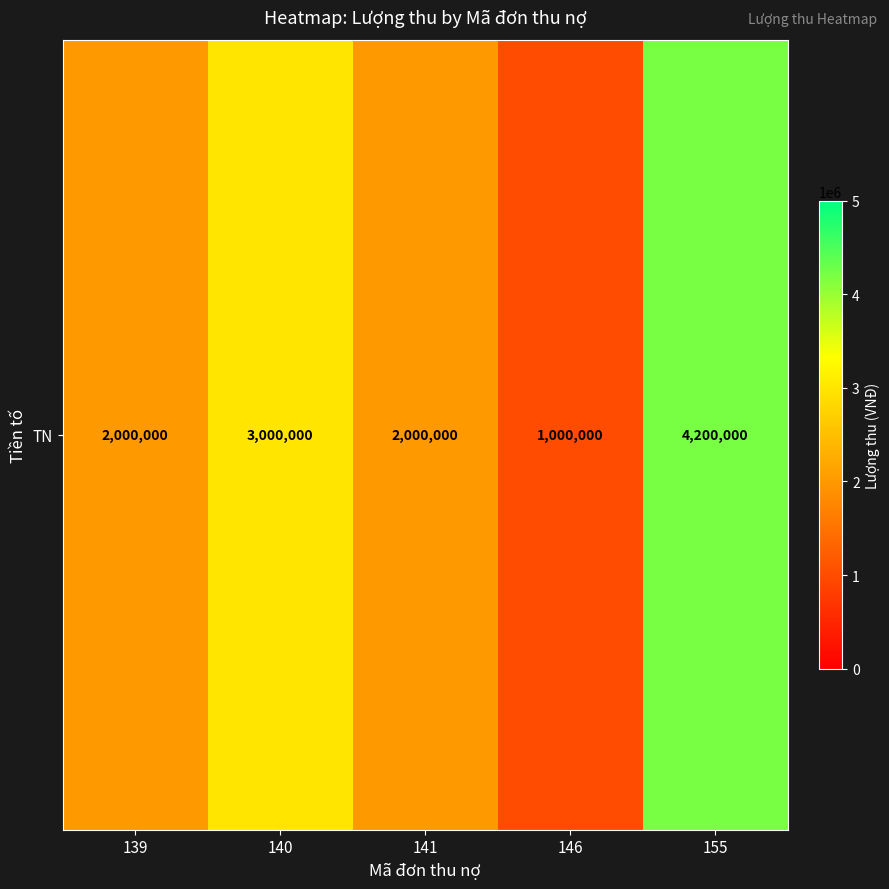

Reading left to right, what are all the values shown in this chart?

2000000	3000000	2000000	1000000	4200000